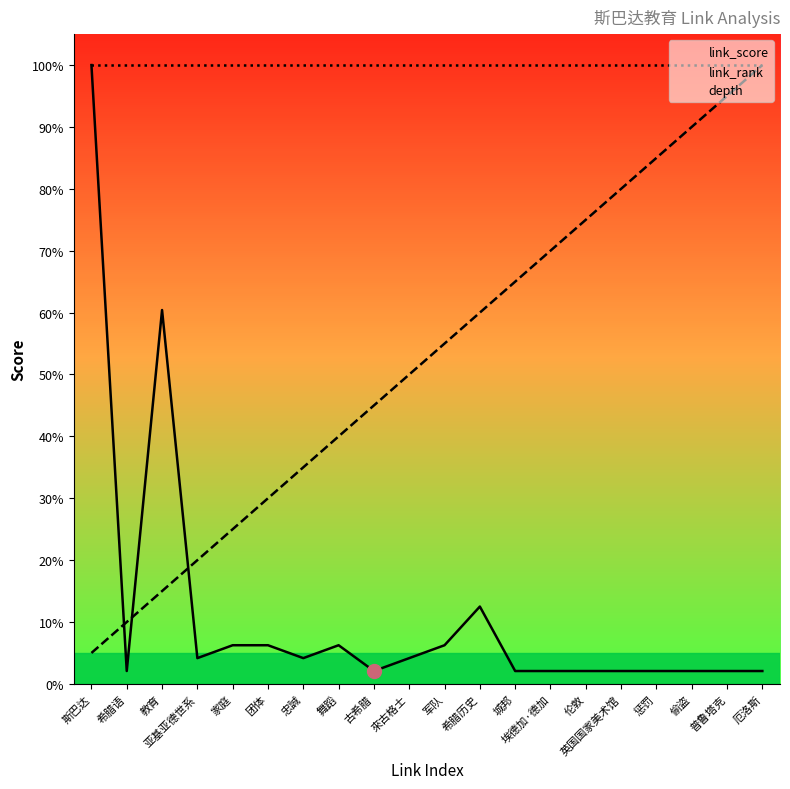

Is it true that link_rank equals 89.5 at 城邦?

False